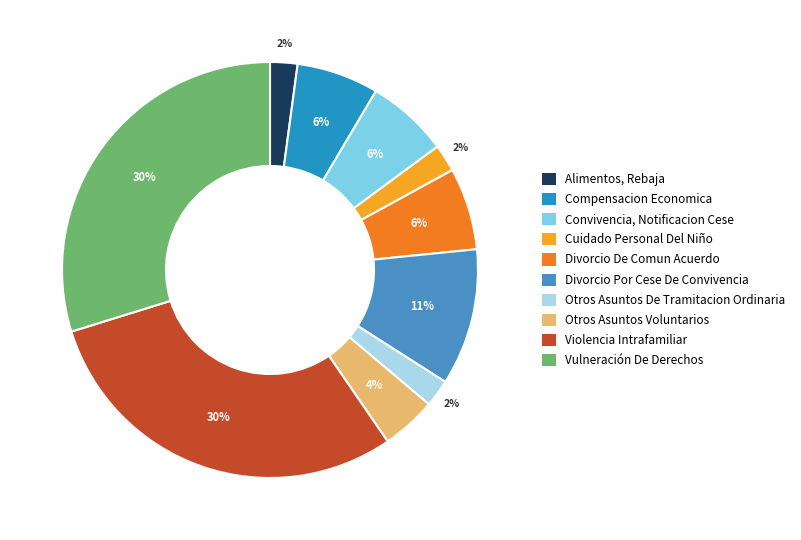

Do Divorcio De Comun Acuerdo and Divorcio Por Cese De Convivencia together represent more than half of the pie?

No